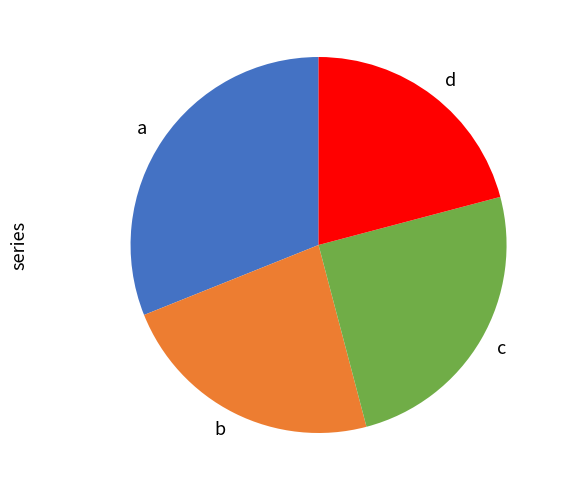

Which has a higher value, a or c?

a